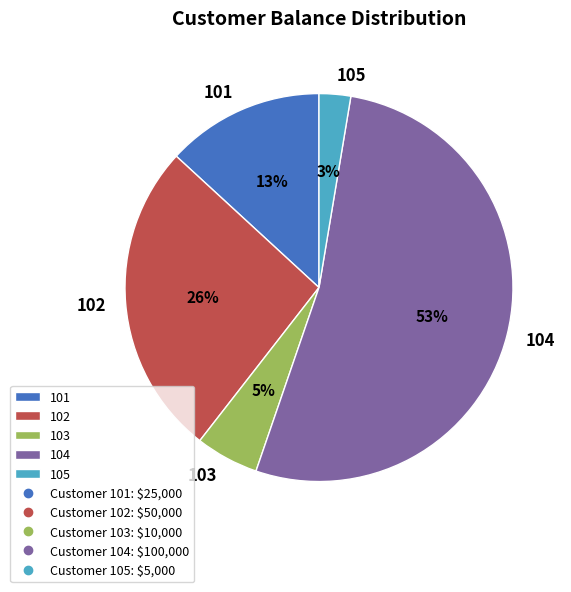

To the nearest percent, what percentage of the pie is 104?

53%